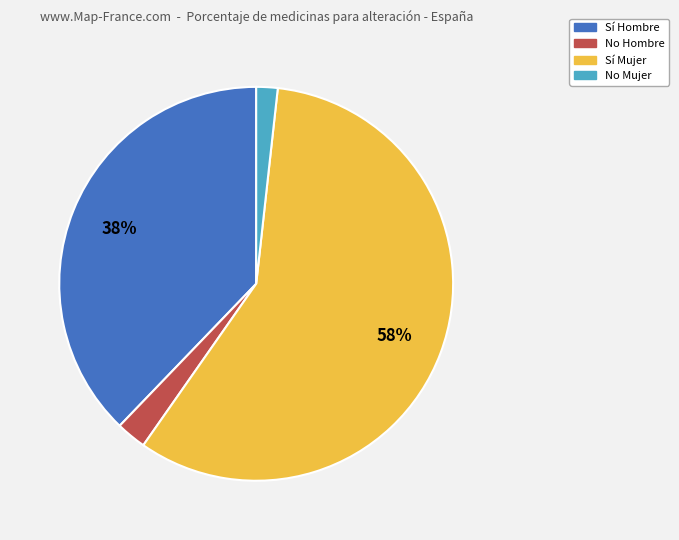

To the nearest percent, what is the difference between the largest and smallest slice percentages?

56%